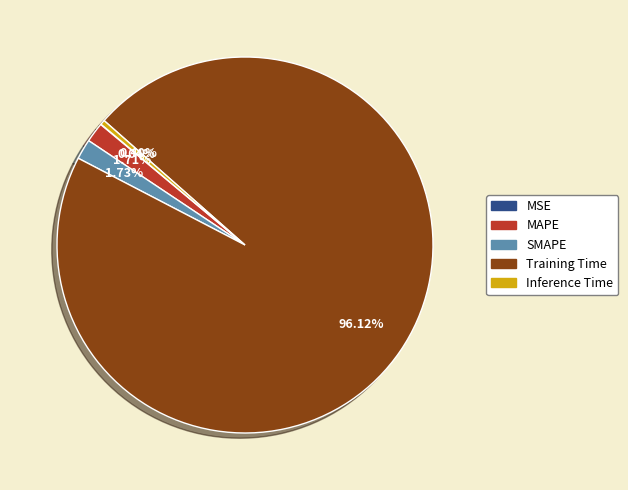

Is there any slice that represents more than half of the pie?

Yes